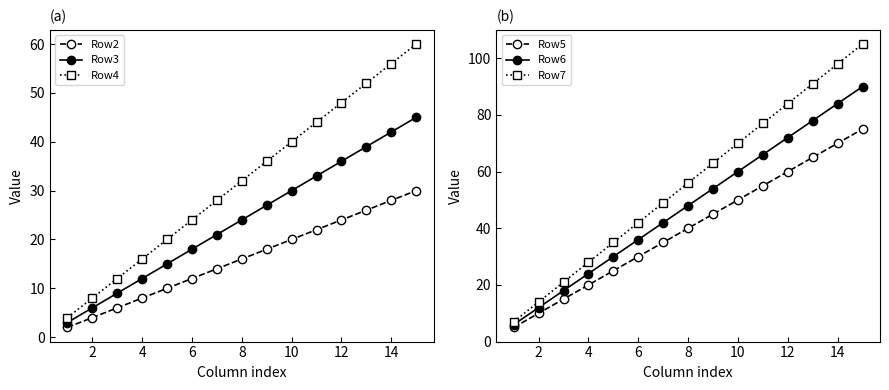

What are all the series names shown in the legend?

Row2, Row3, Row4, Row5, Row6, Row7